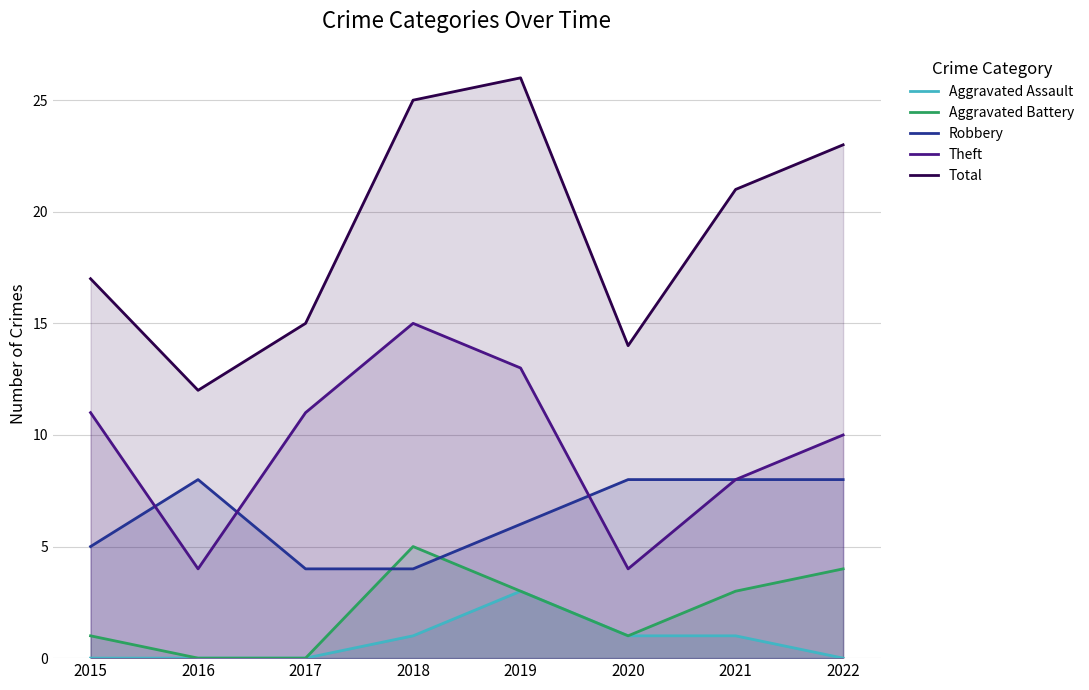

The Total series shows 18 at 2020. True or false?

False